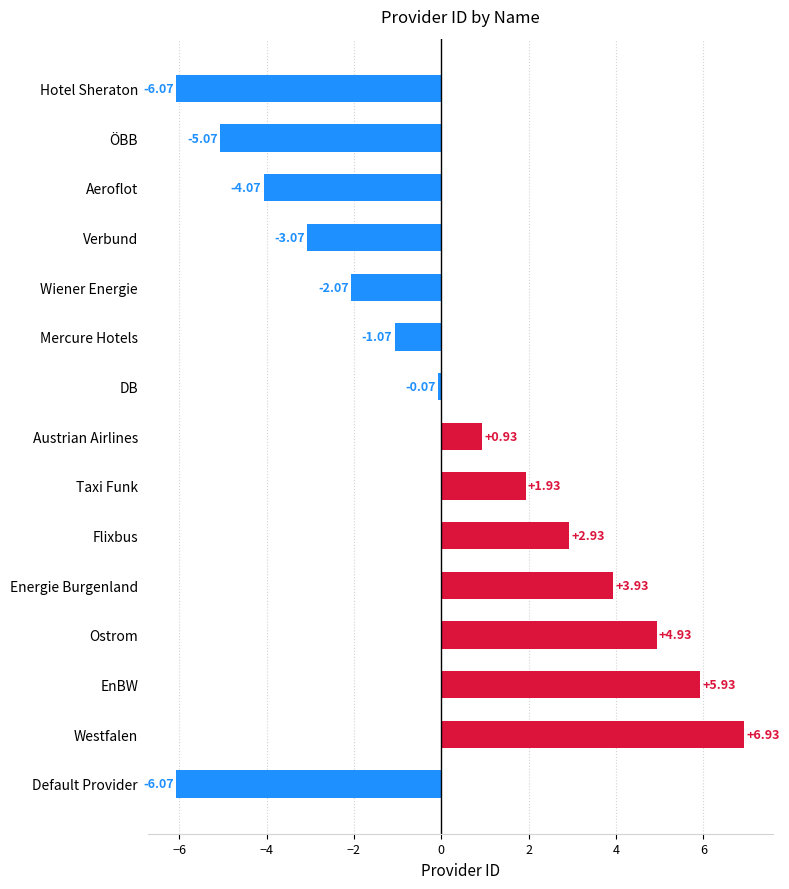

Which label corresponds to the largest value in the chart?

Westfalen